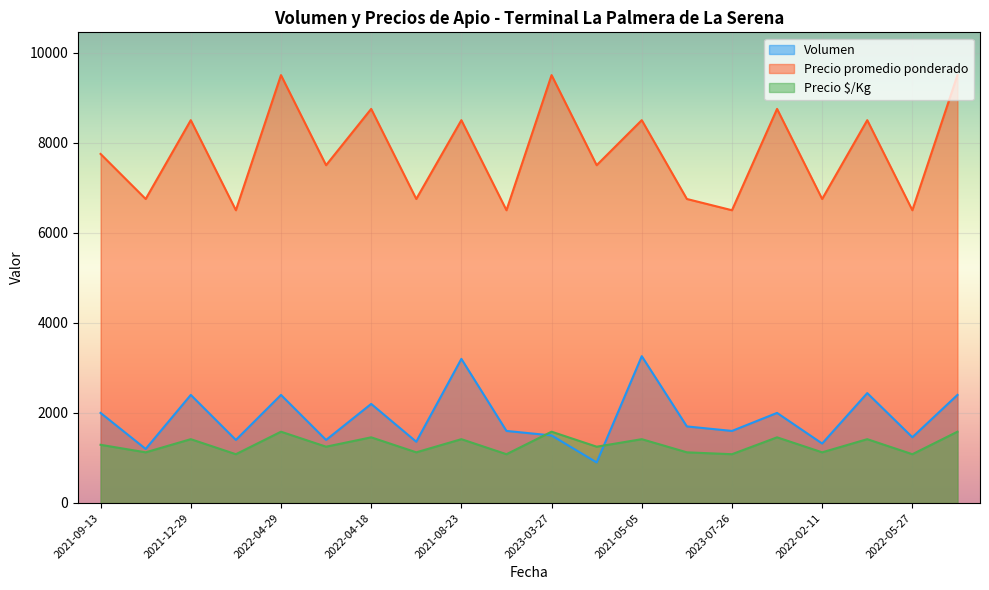

True or false: Precio promedio ponderado and Precio $/Kg cross at least once.

False